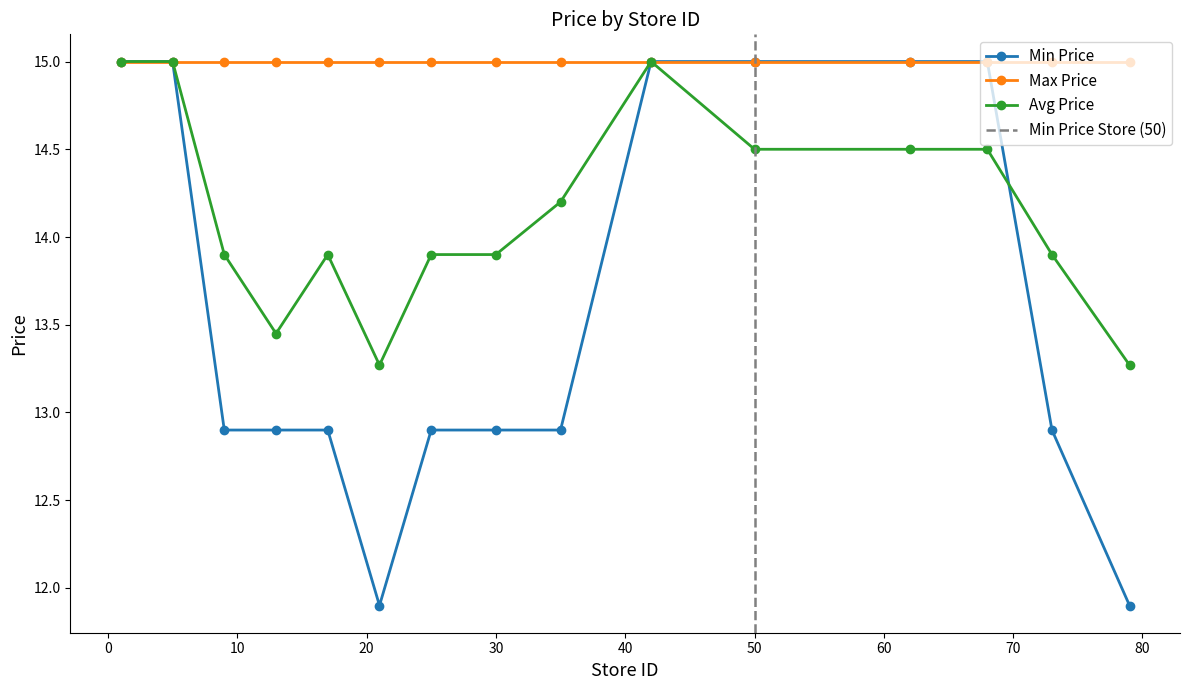

Between 25 and 42, which series saw the biggest shift?

Min Price